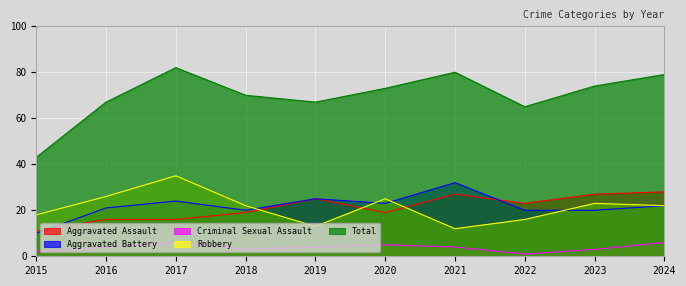

Is the value of Aggravated Battery at 2019 greater than the value of Criminal Sexual Assault at 2020?

Yes